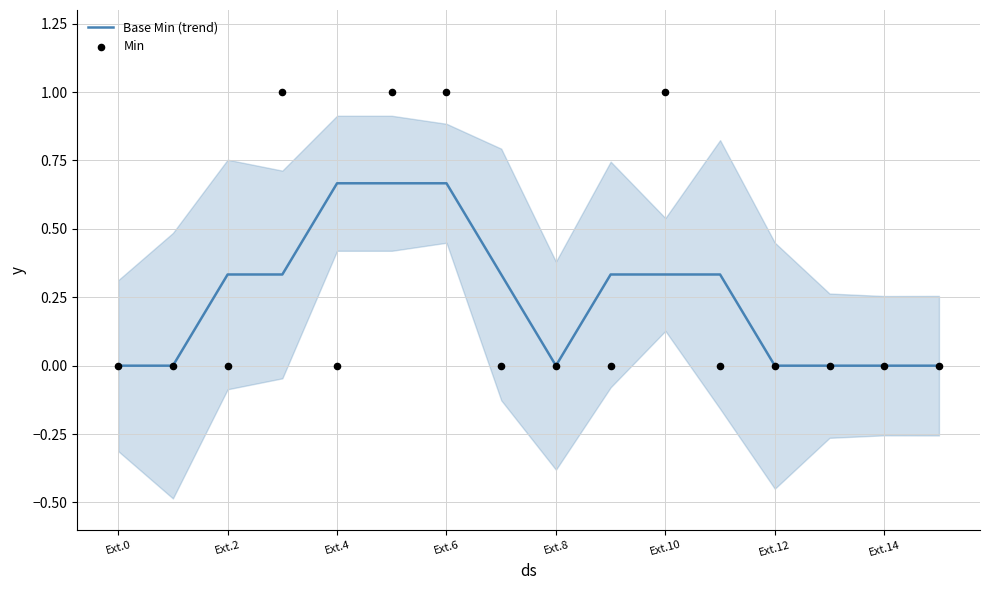

Is the value of Min at 8 greater than the value of Base Min (trend) at 15?

No